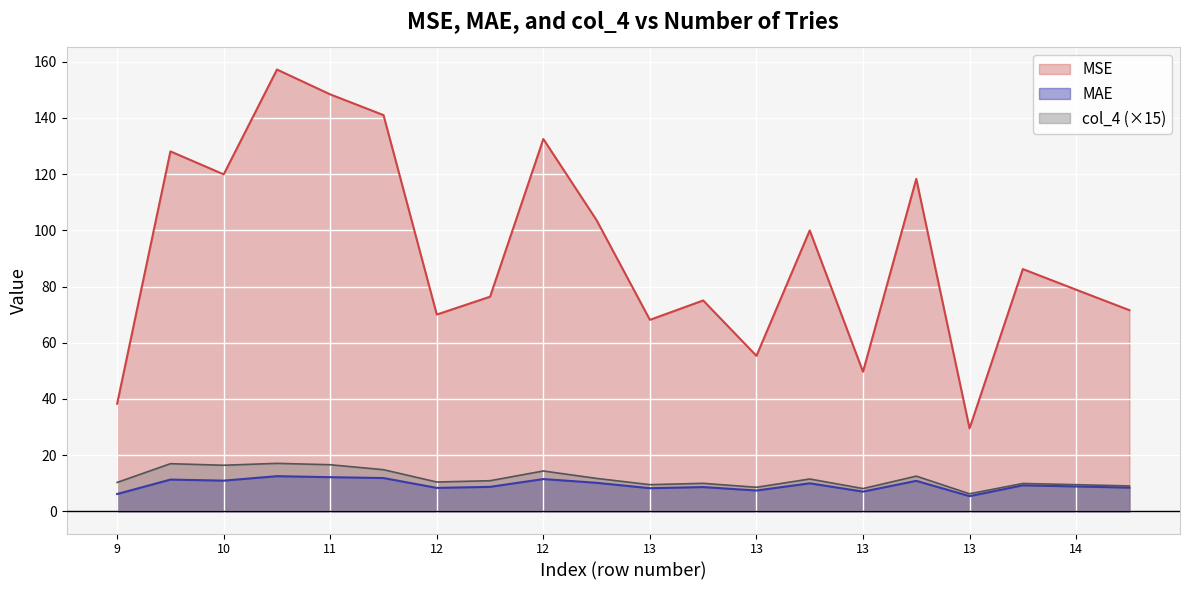

Reading right to left, extract all data points from this chart.

MSE: 71.6	78.9	86.2	29.5	118.3	49.7	100.0	55.3	75.0	68.1	103.6	132.5	76.4	70.0	141.0	148.3	157.2	119.9	128.1	38.3
MAE: 8.5	8.9	9.3	5.4	10.9	7.0	10.0	7.4	8.7	8.3	10.2	11.5	8.7	8.4	11.9	12.2	12.5	10.9	11.3	6.2
col_4: 9.1	9.5	9.9	6.3	12.5	8.1	11.5	8.6	10.0	9.5	11.7	14.4	10.9	10.5	14.8	16.6	17.1	16.4	17.0	10.3